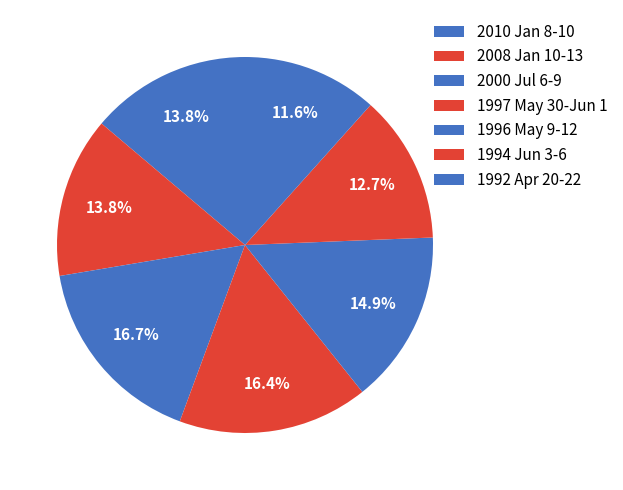

Does any single category account for the majority?

No